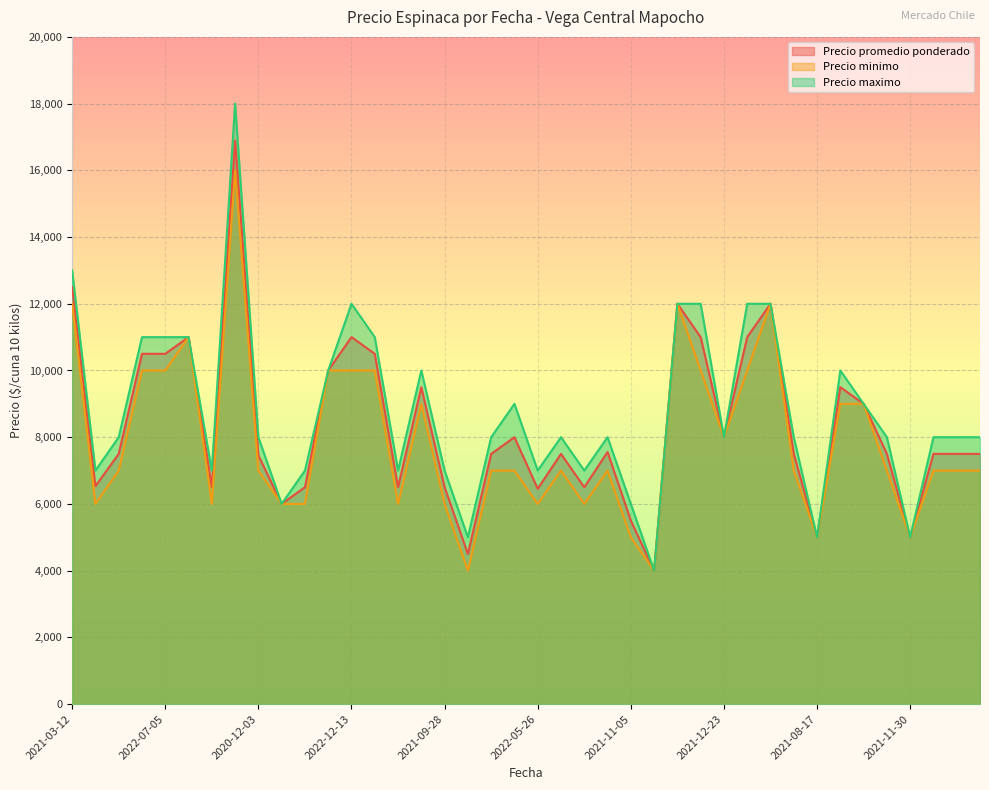

What is the sum of all Precio maximo values?

351000